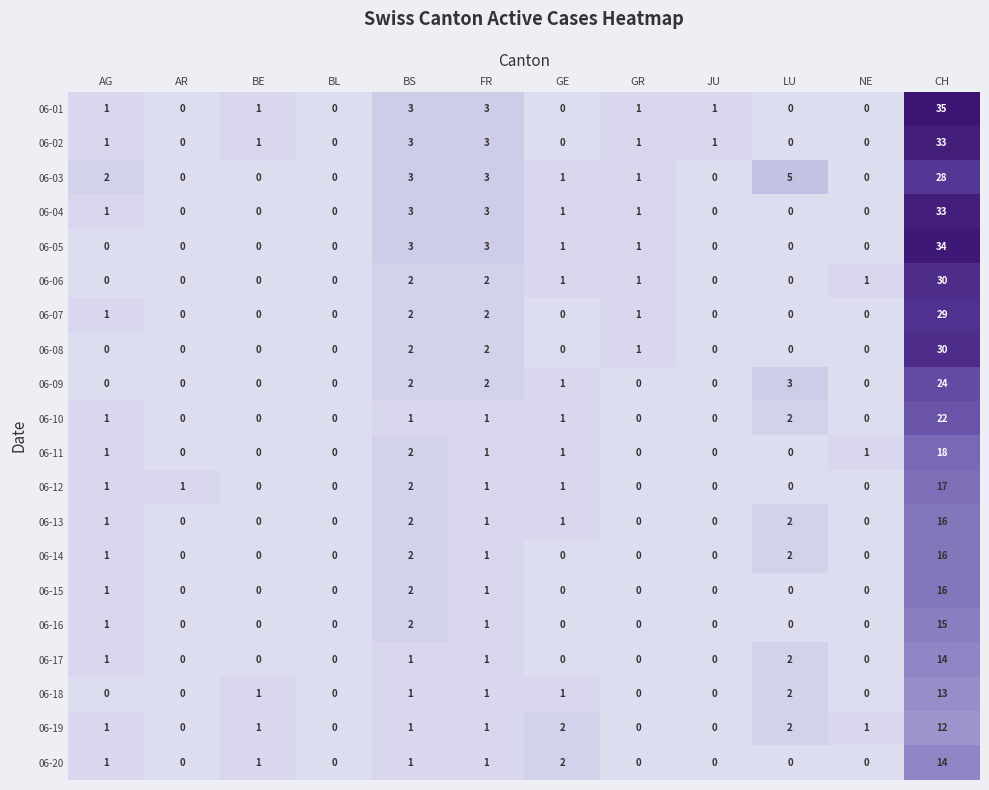

At which category is the sum across all series the highest?

CH